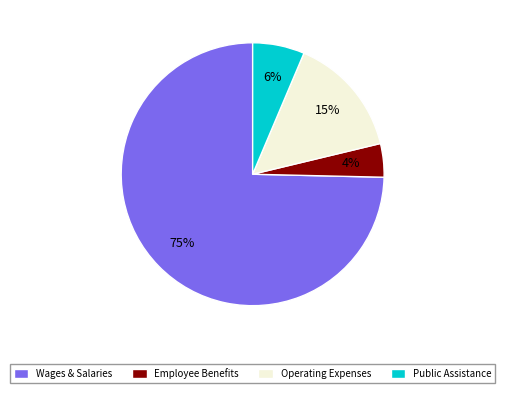

Combined, do Employee Benefits and Public Assistance account for over 50%?

No